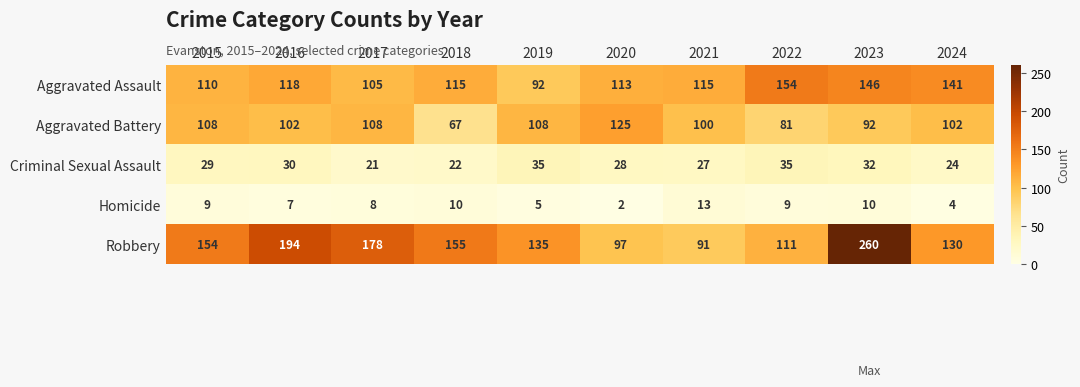

Is it true that Aggravated Assault equals 203 at 2020?

False